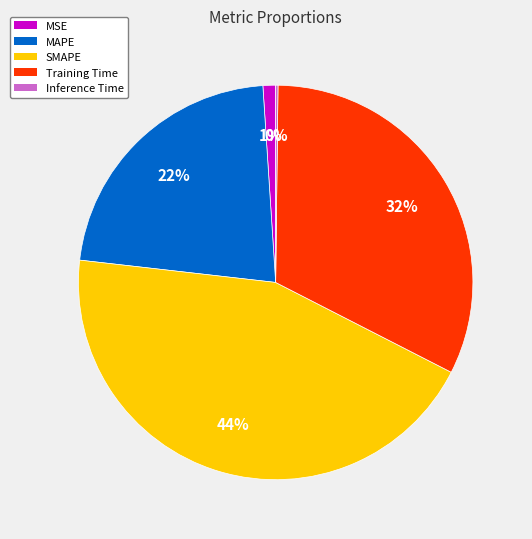

Does Training Time account for over 50% of the chart?

No